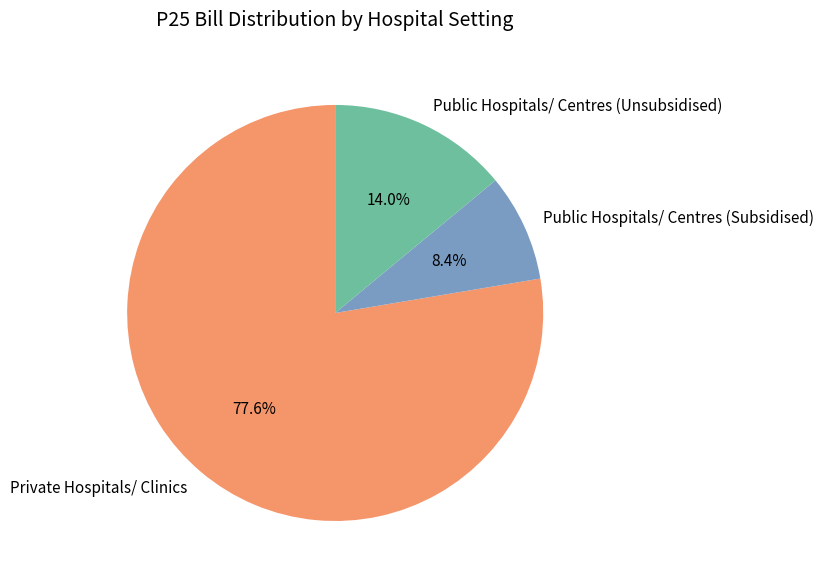

The Public Hospitals/ Centres (Unsubsidised) slice represents 1% of the pie. True or false?

False